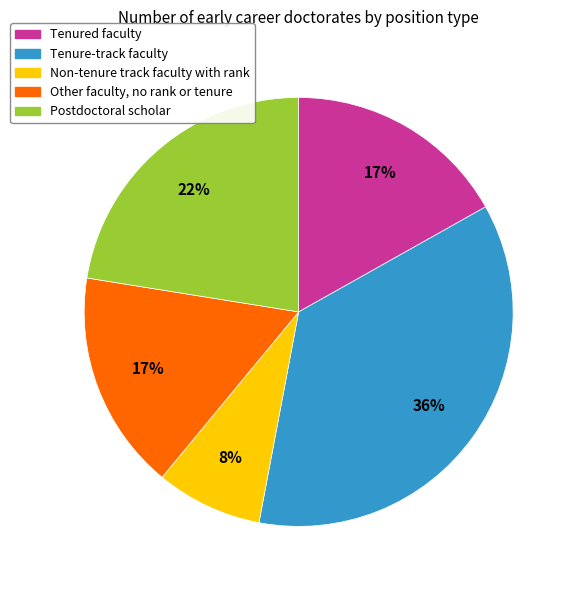

Which slice is the largest?

Tenure-track faculty